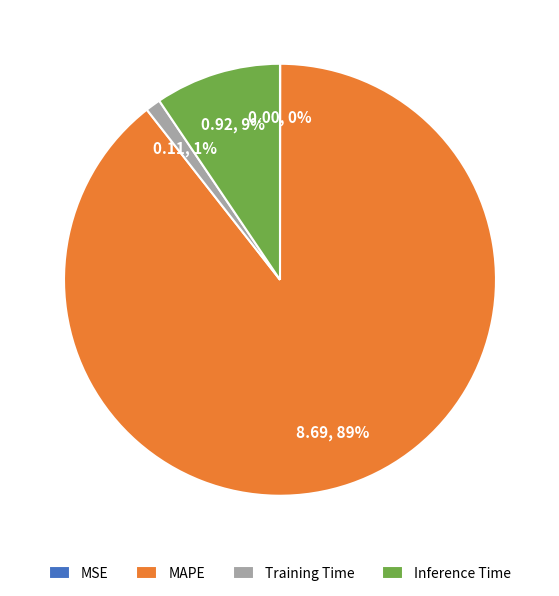

Which has a higher value, MAPE or Training Time?

MAPE